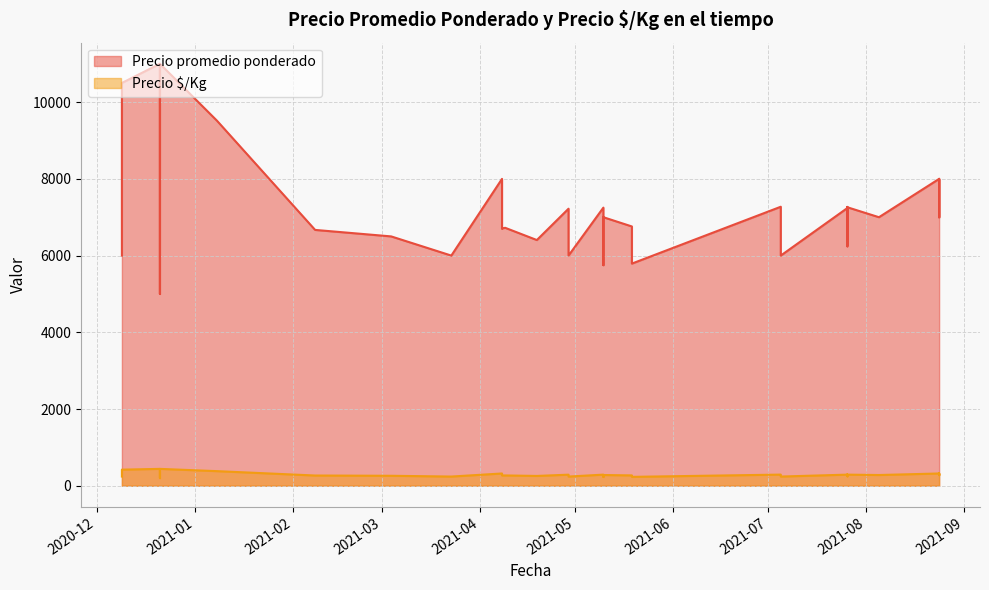

What is the difference between the highest and lowest values at 2021-01-08?

9136